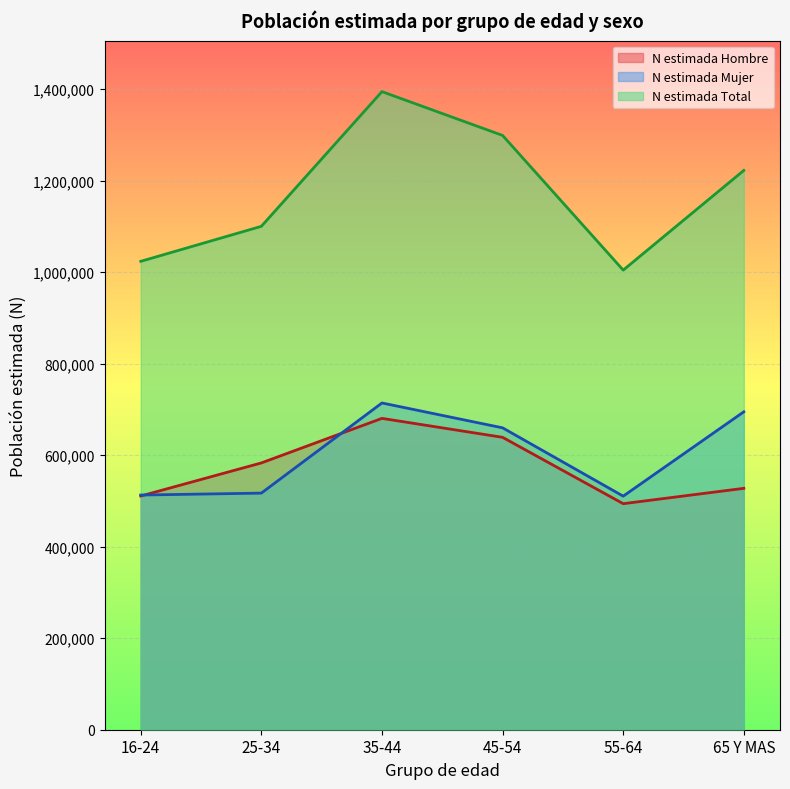

List the labels in order of N estimada Hombre value, smallest first.

55-64, 16-24, 65 Y MAS, 25-34, 45-54, 35-44